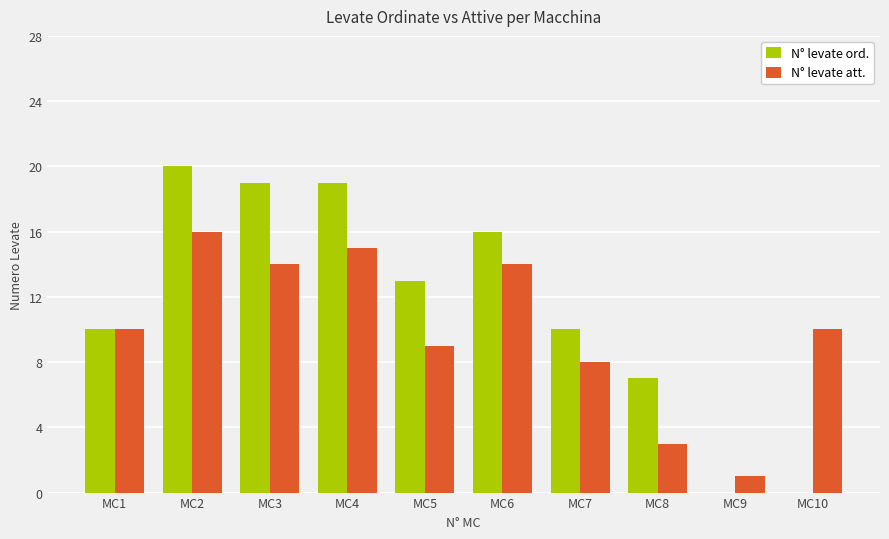

Is it true that N° levate ord. equals 28 at MC6?

False